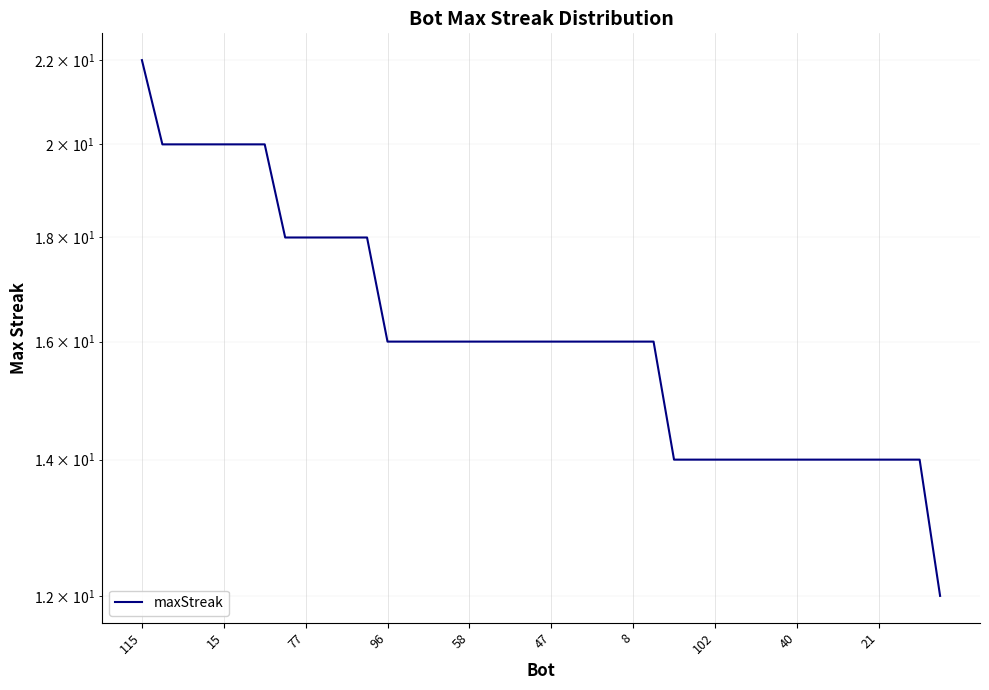

Is it true that the value at 22 is 25?

False